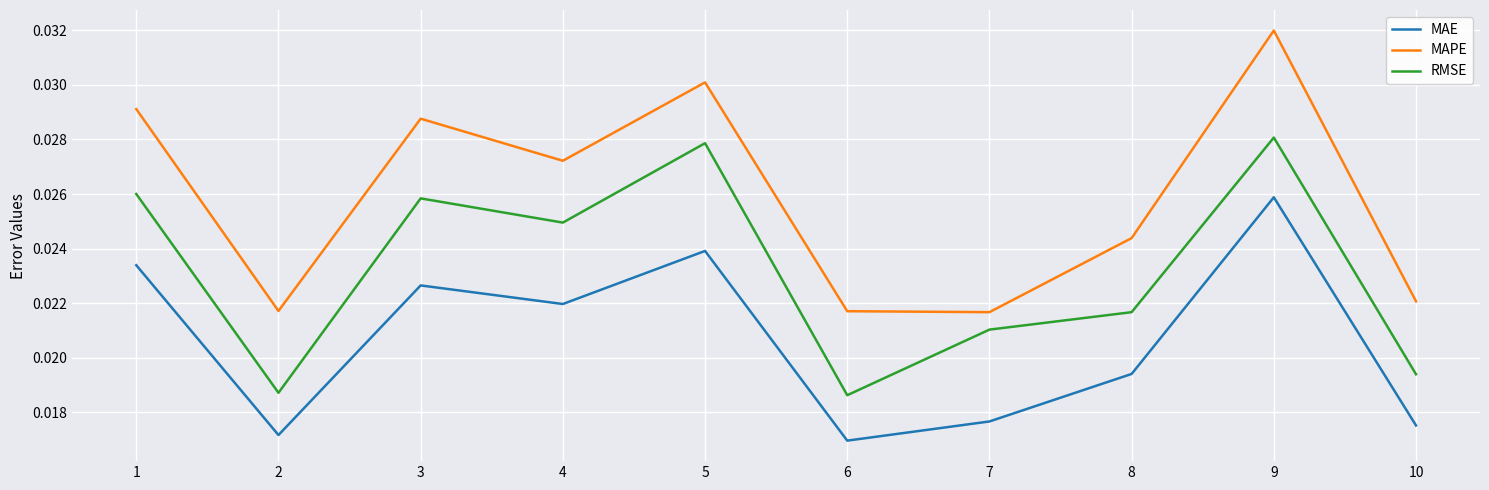

Which label corresponds to the largest value in the chart?

9